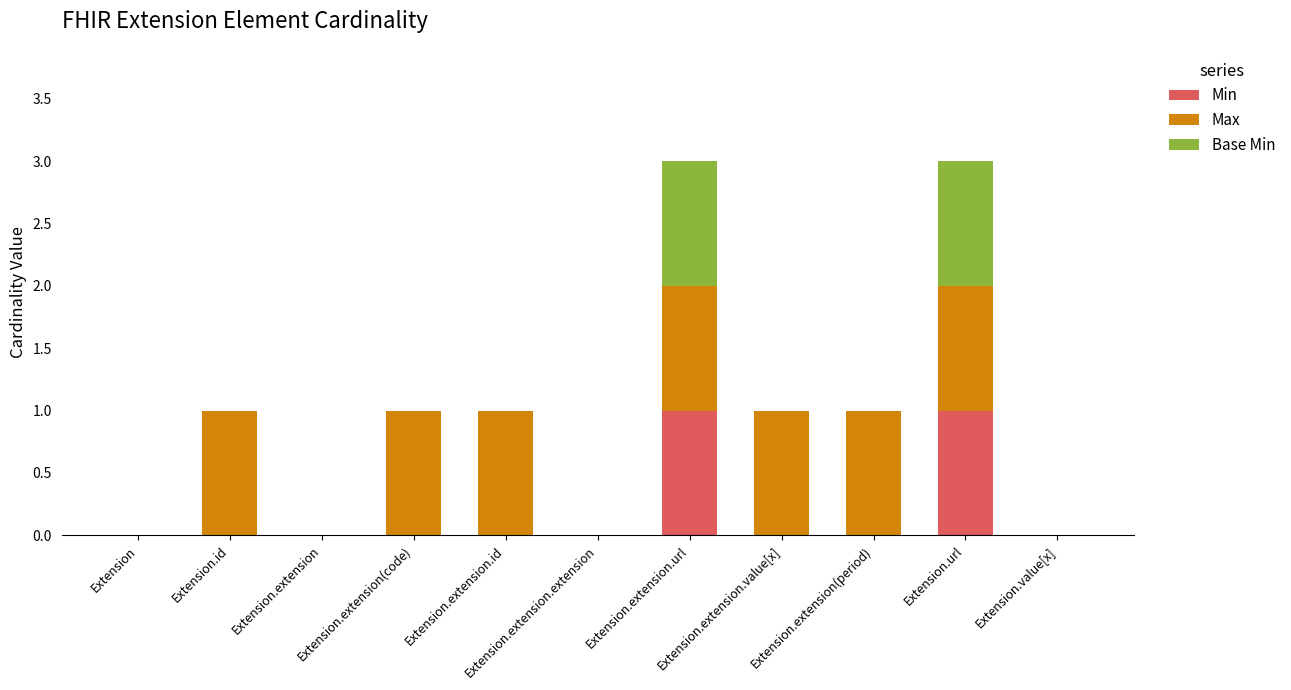

What is the difference between the maximum and minimum values in the Base Min series?

1